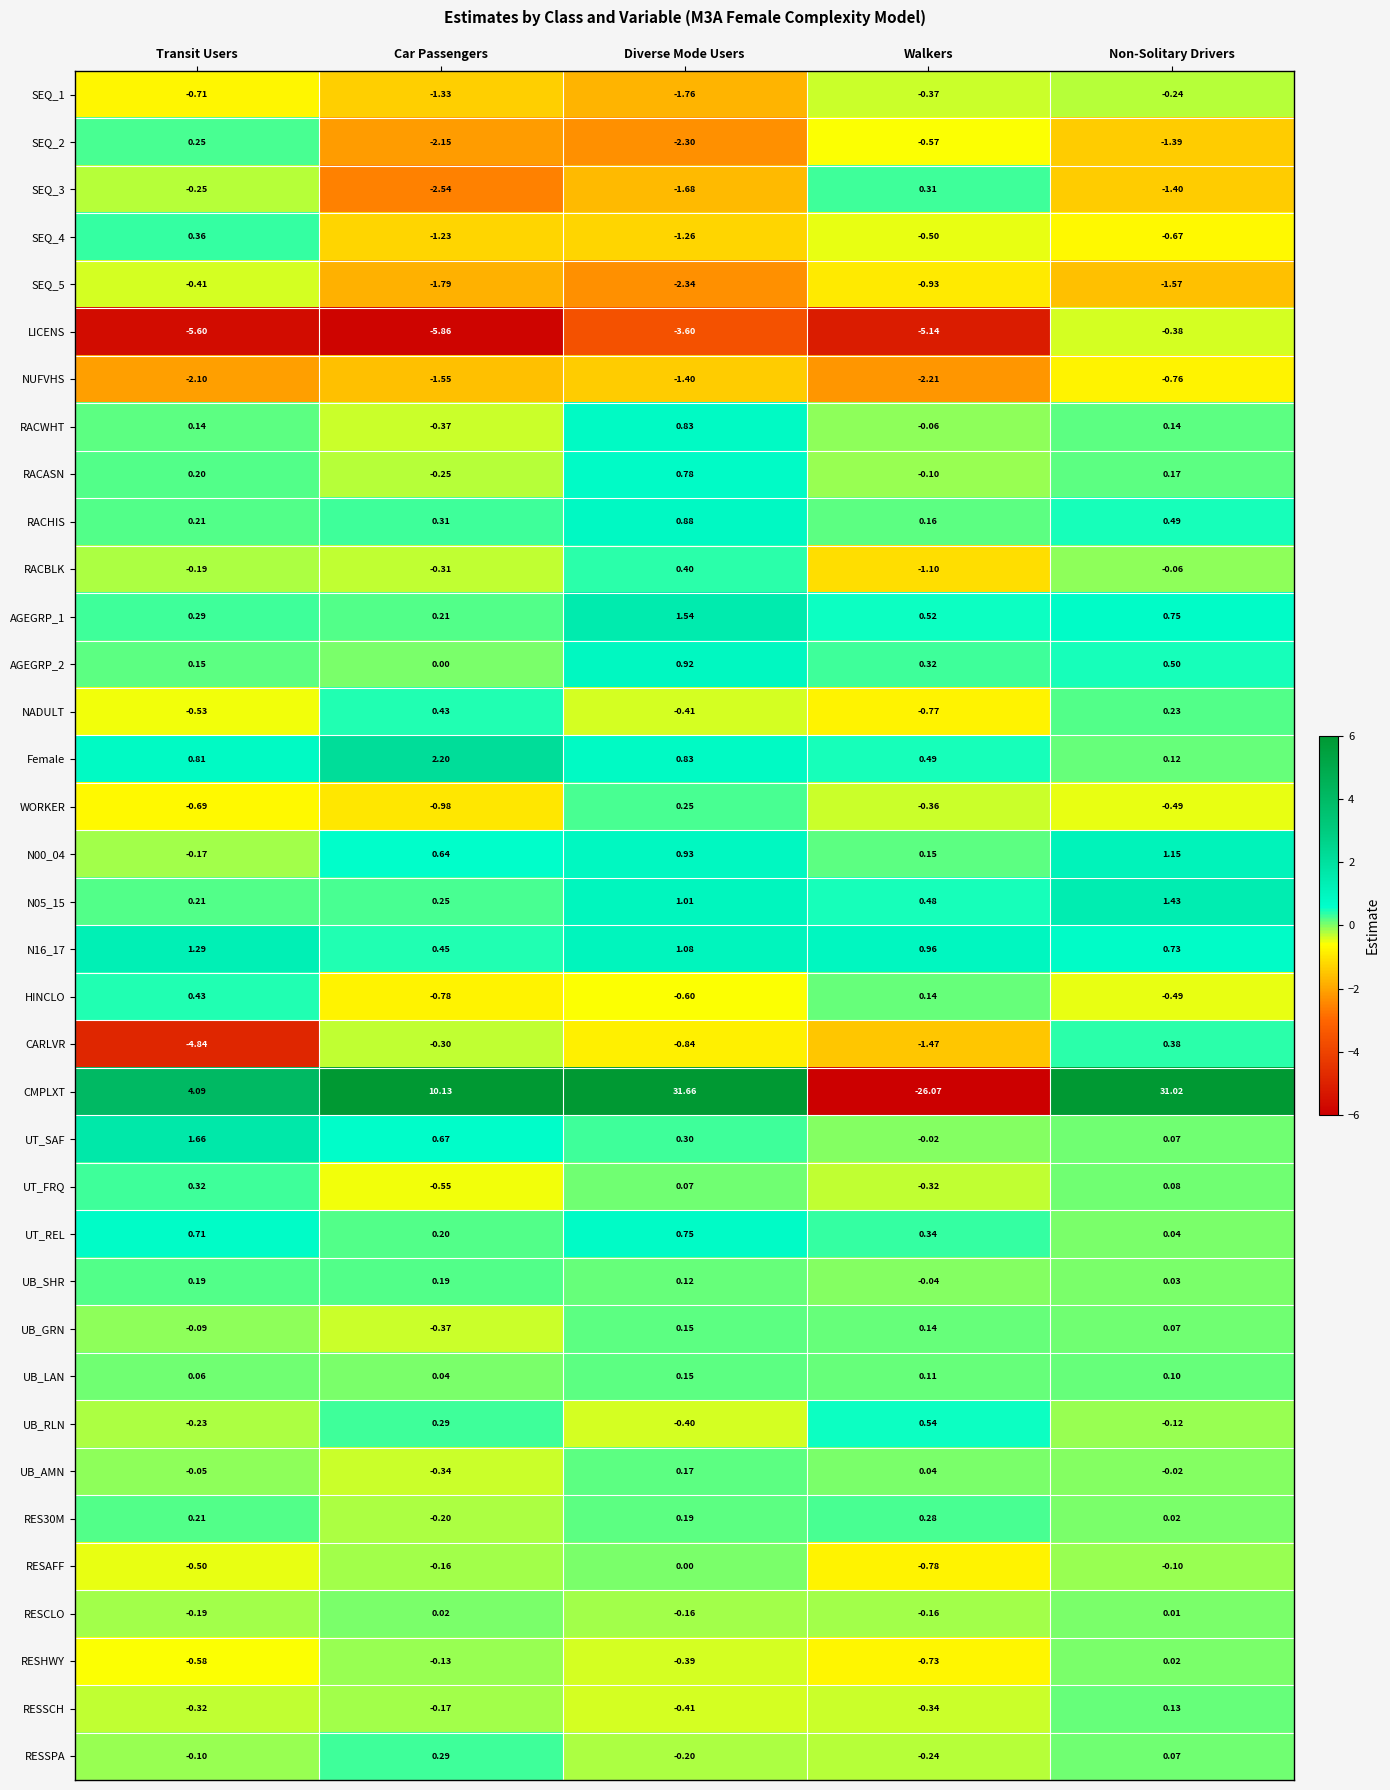

Rank the categories by UT_SAF value from lowest to highest.

Walkers, Non-Solitary Drivers, Diverse Mode Users, Car Passengers, Transit Users